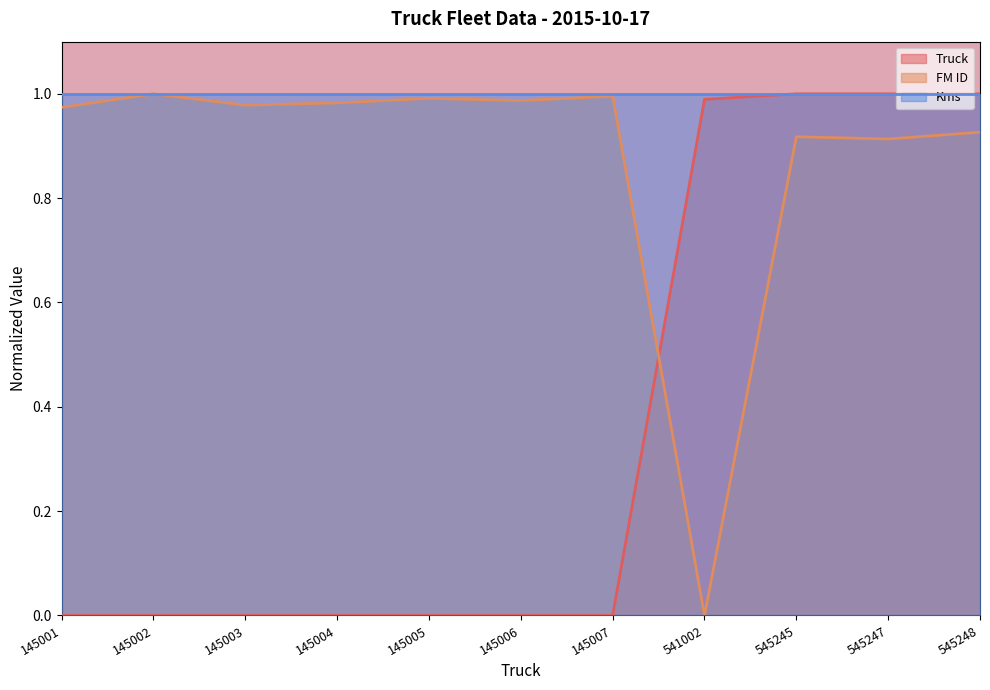

What is the difference between the maximum and minimum values in the FM ID series?

1.0